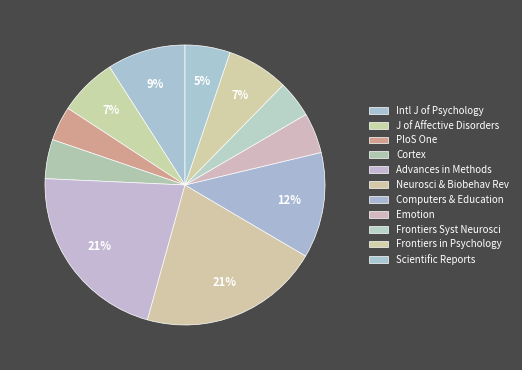

How many slices are in this pie chart?

11